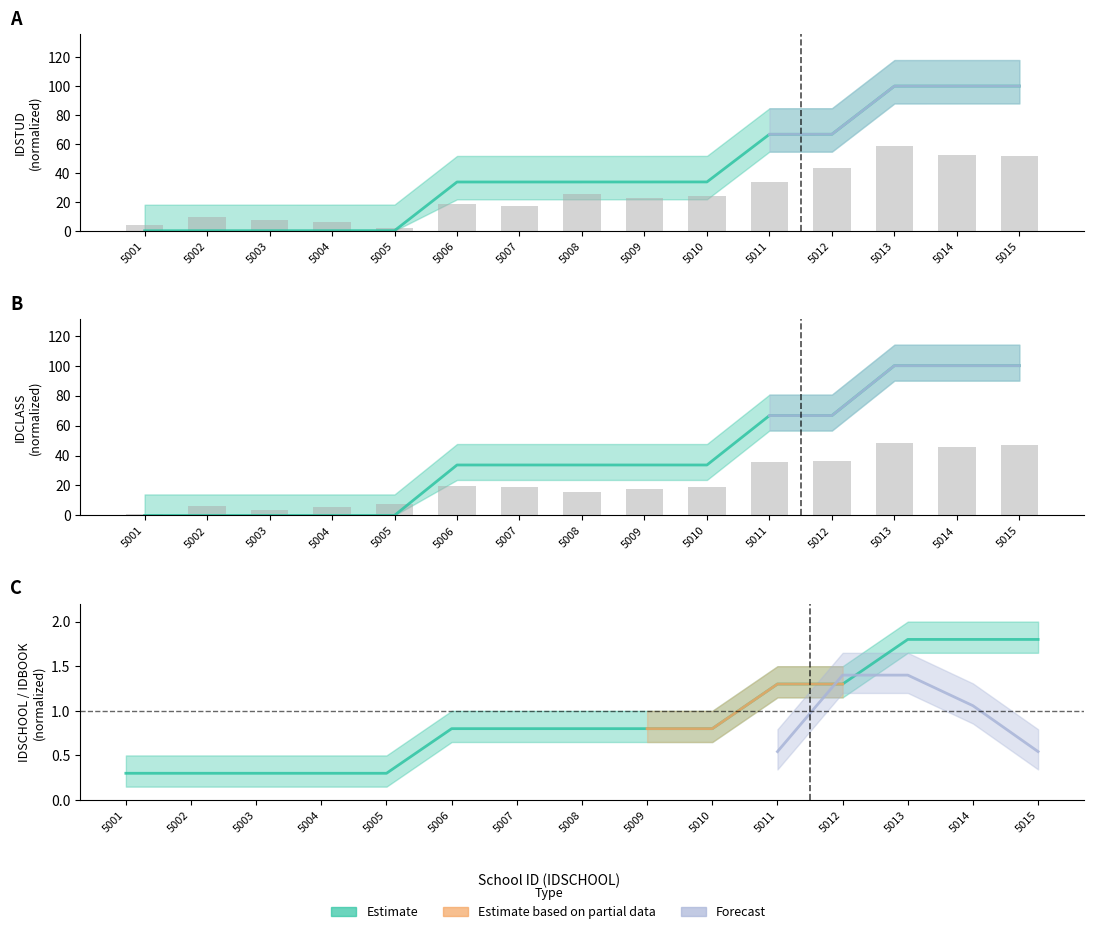

Which series has the largest total across all categories?

IDSTUD